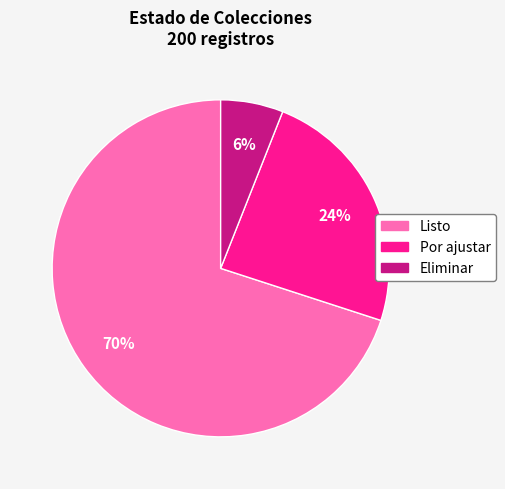

How many segments does this pie chart have?

3